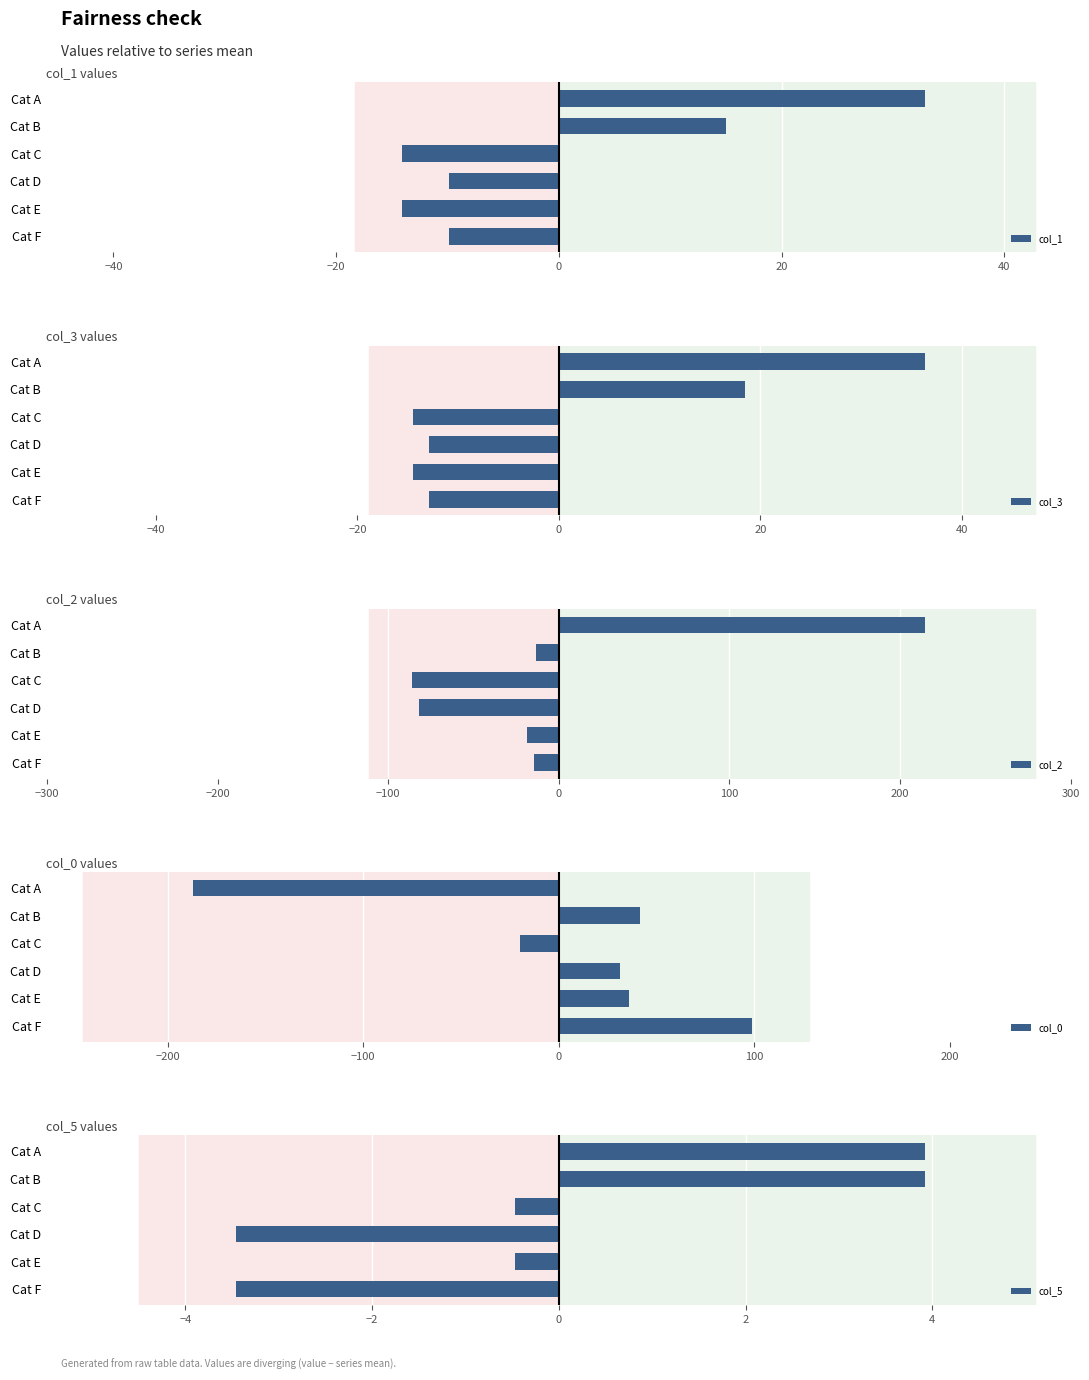

What is the highest value of the col_1 series?

32.9